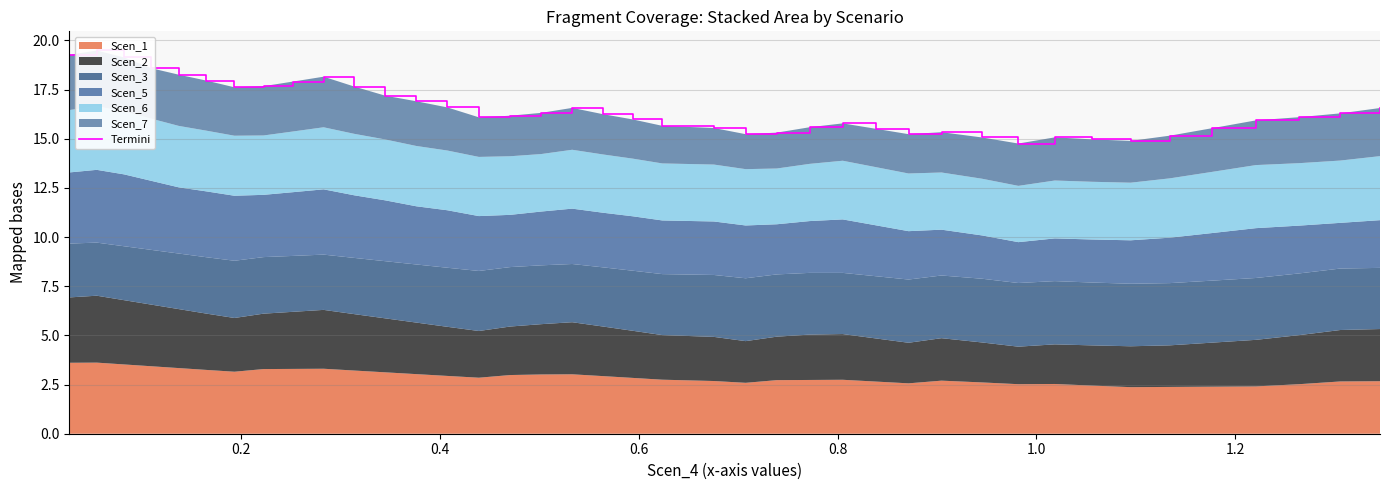

Reading left to right, what are all the values shown in this chart?

19.3	19.5	19.1	18.6	18.3	18.0	17.6	17.7	17.9	18.2	17.7	17.2	16.9	16.6	16.1	16.2	16.3	16.6	16.3	16.0	15.7	15.5	15.2	15.3	15.6	15.8	15.5	15.2	15.3	15.1	14.8	15.1	15.0	14.9	15.2	15.5	15.9	16.1	16.3	16.6